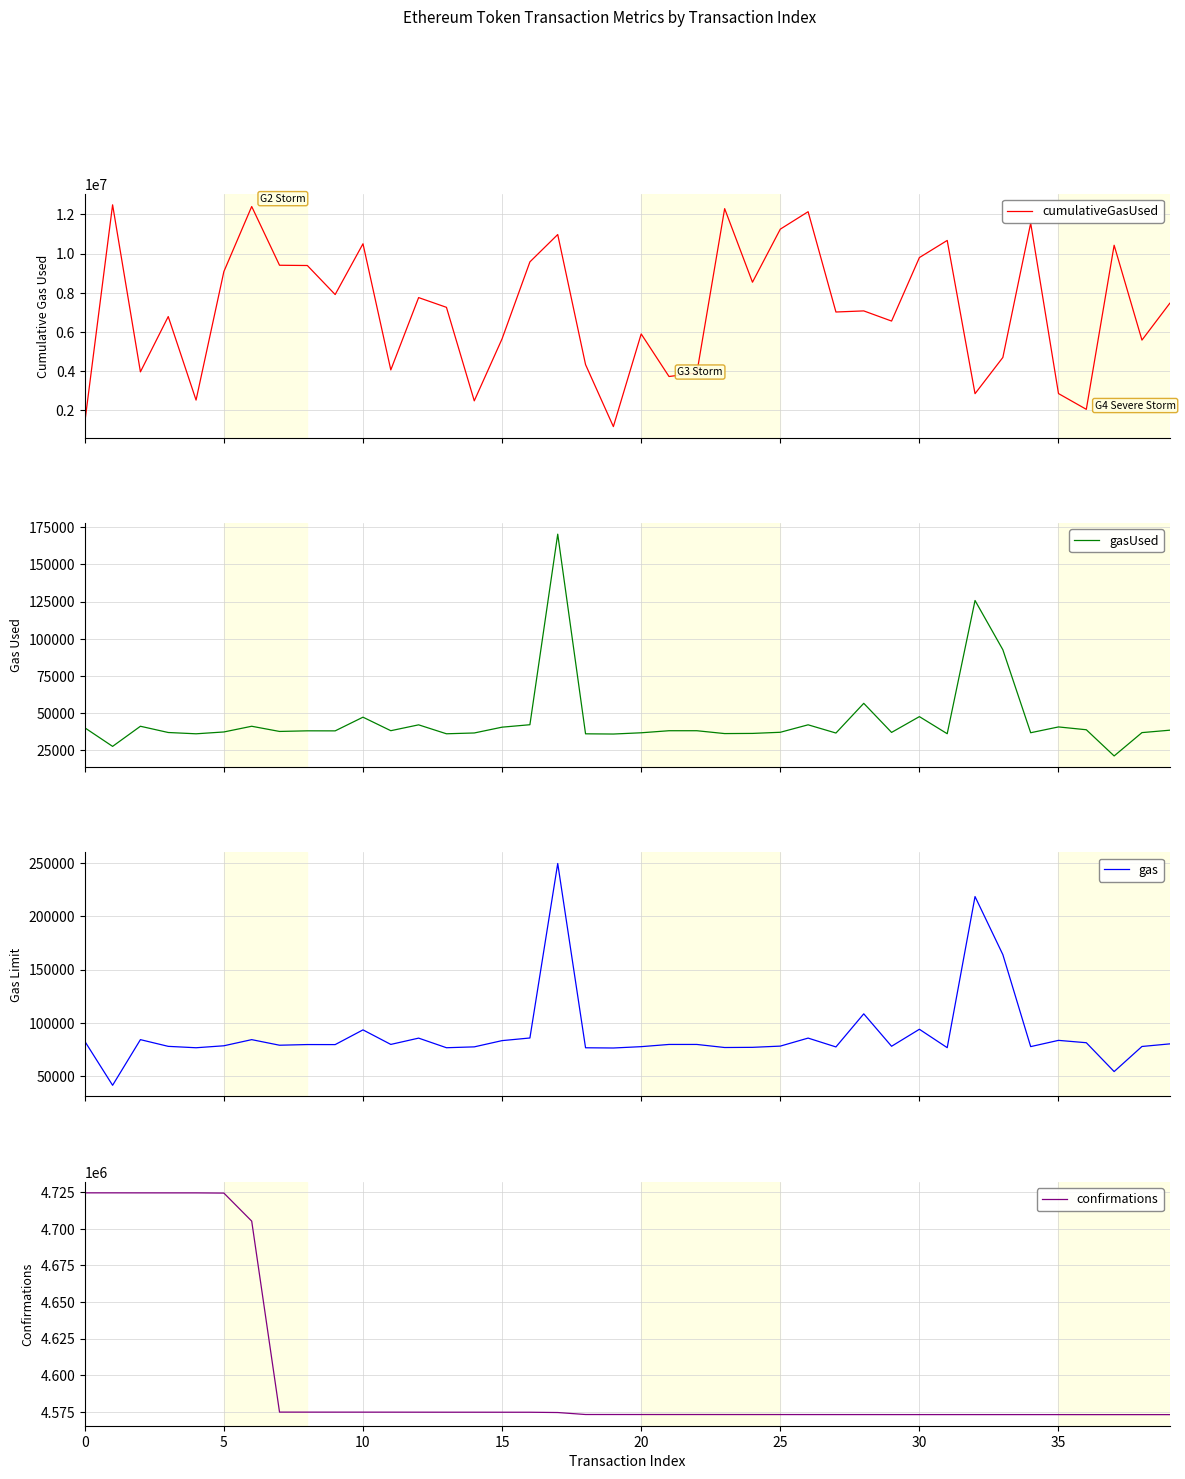

How many data points in gas are above 79710?

19